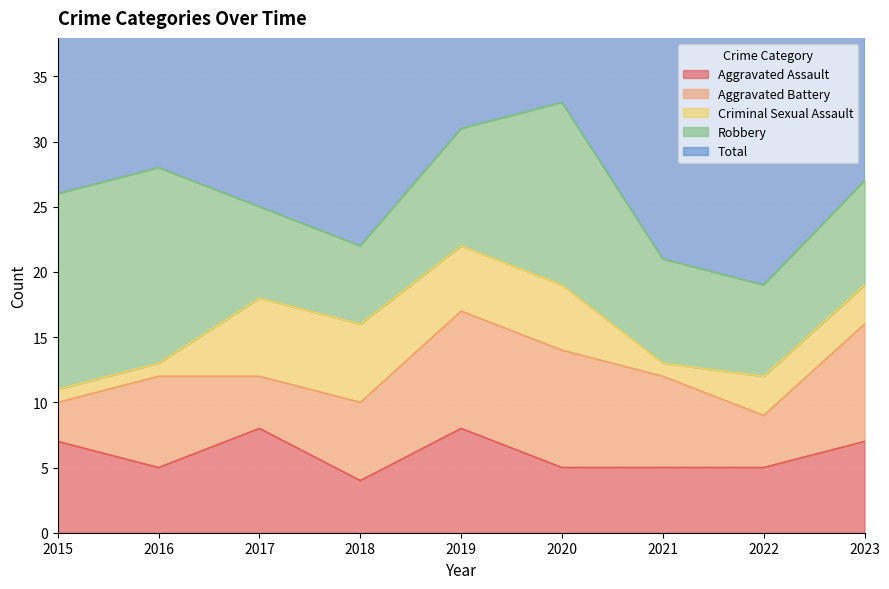

Which category has the lowest value in the Aggravated Battery series?

2015